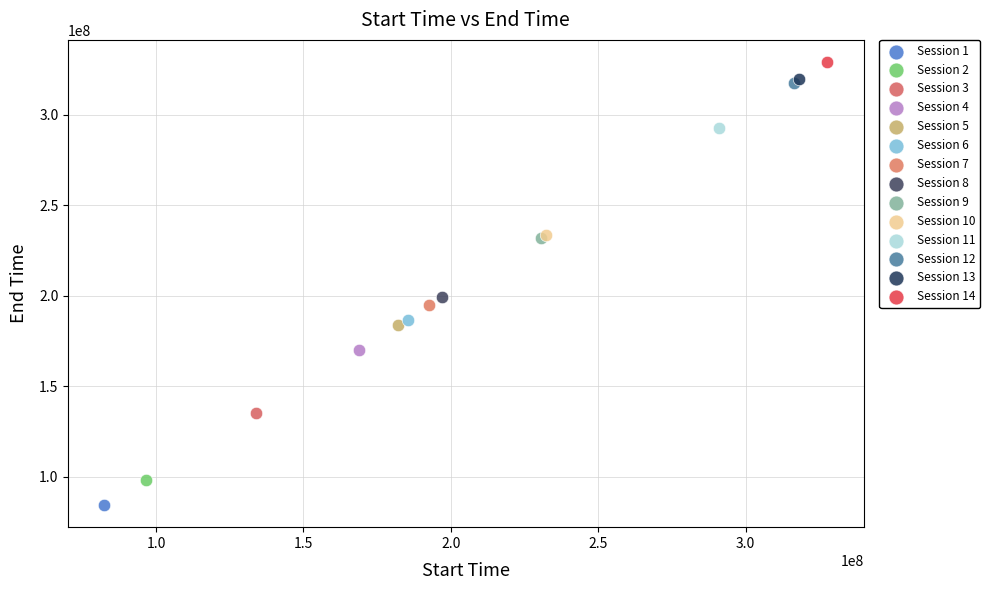

What are all the series names shown in the legend?

Session 1, Session 2, Session 3, Session 4, Session 5, Session 6, Session 7, Session 8, Session 9, Session 10, Session 11, Session 12, Session 13, Session 14